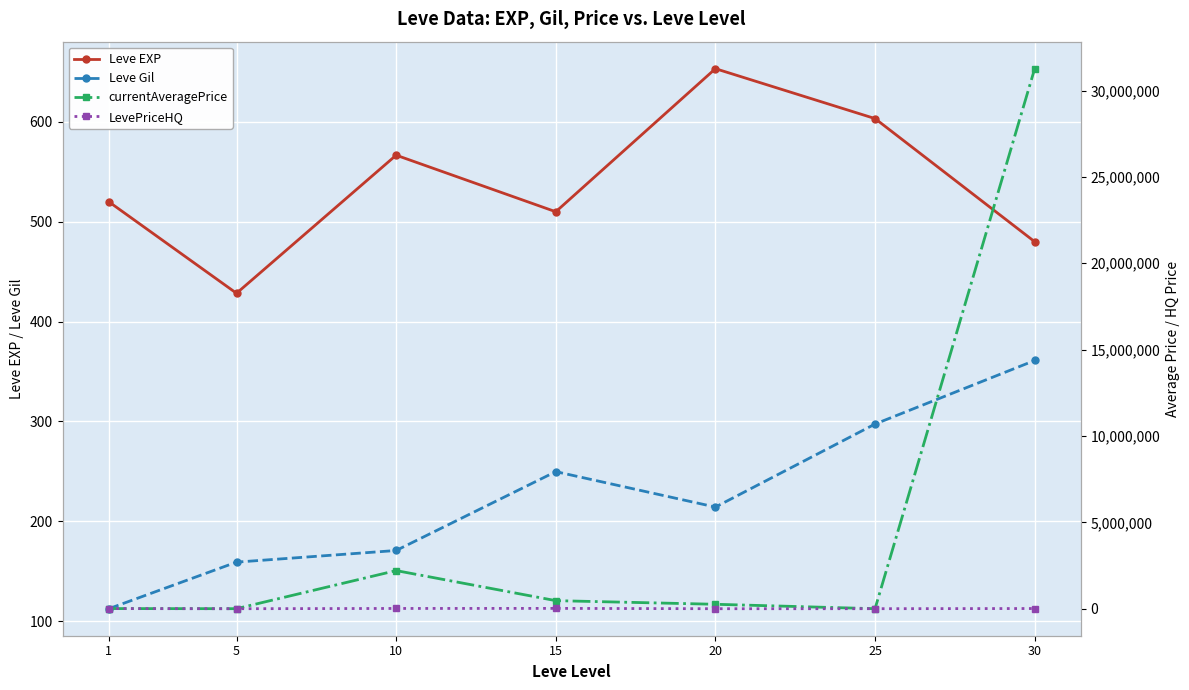

List the series in order of their peak value, lowest first.

Leve Gil, Leve EXP, LevePriceHQ, currentAveragePrice